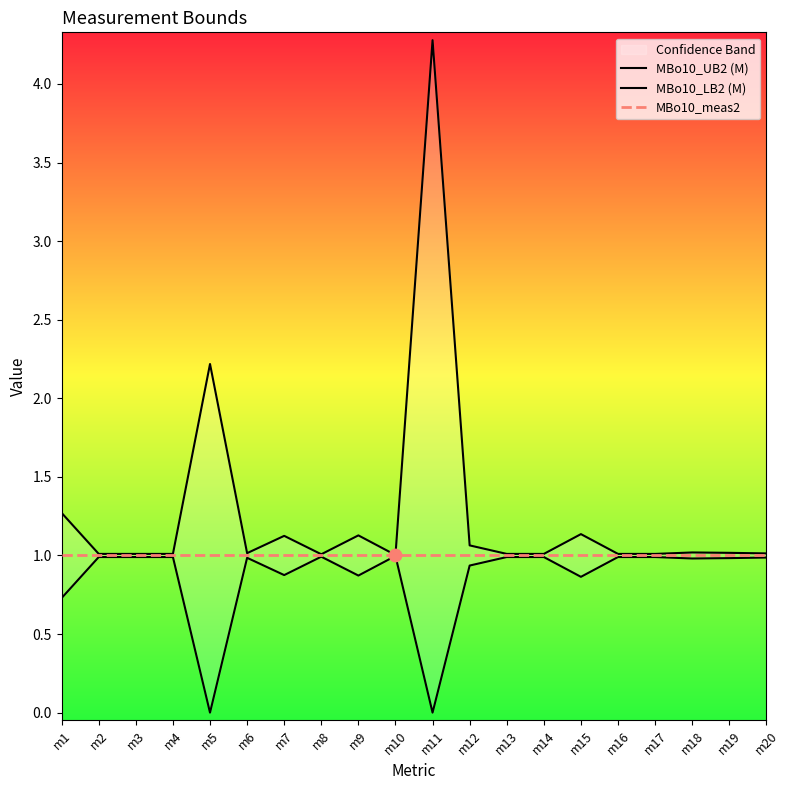

At how many categories does at least one series exceed 2?

2